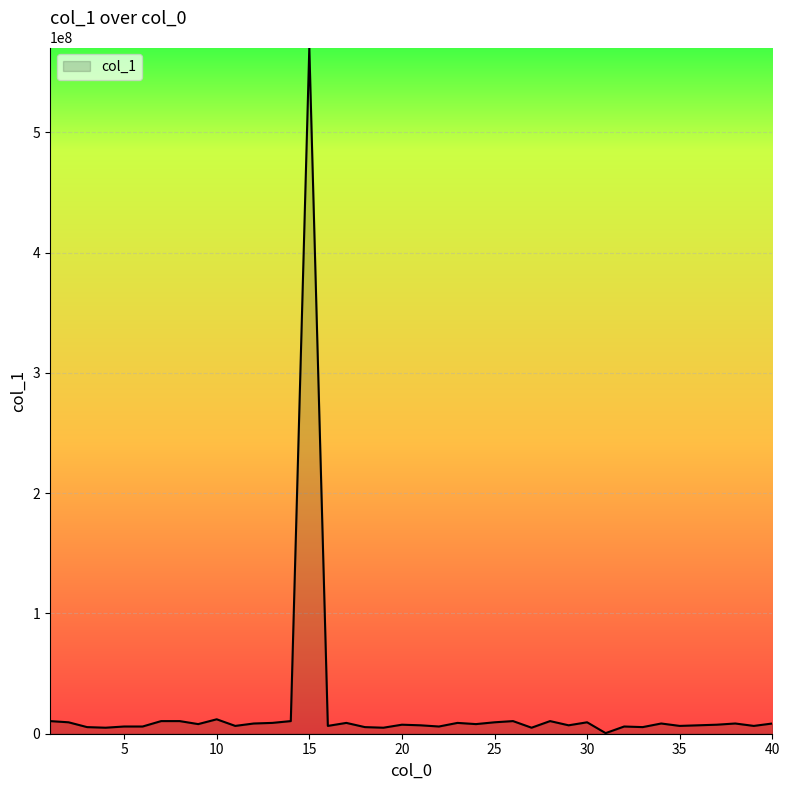

What is the difference between the maximum and minimum values?

570000000